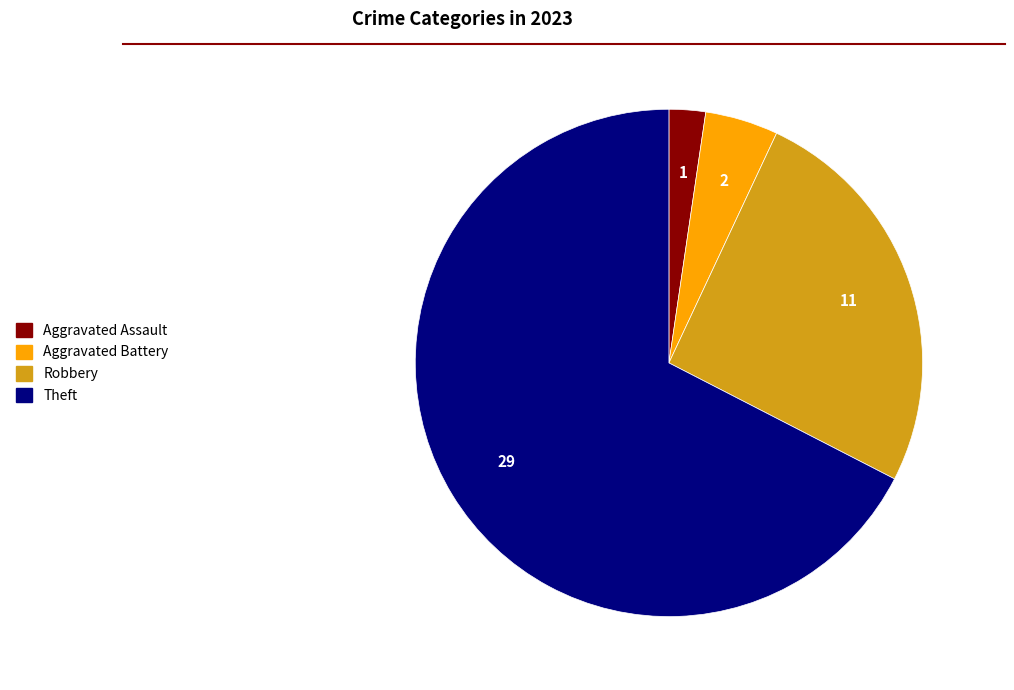

Is there any slice that represents more than half of the pie?

Yes